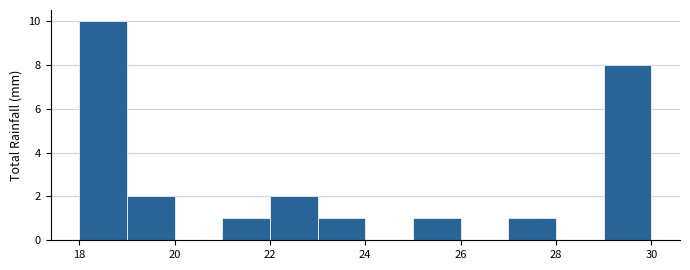

Which range on the x-axis has the tallest bar?

18 to 19